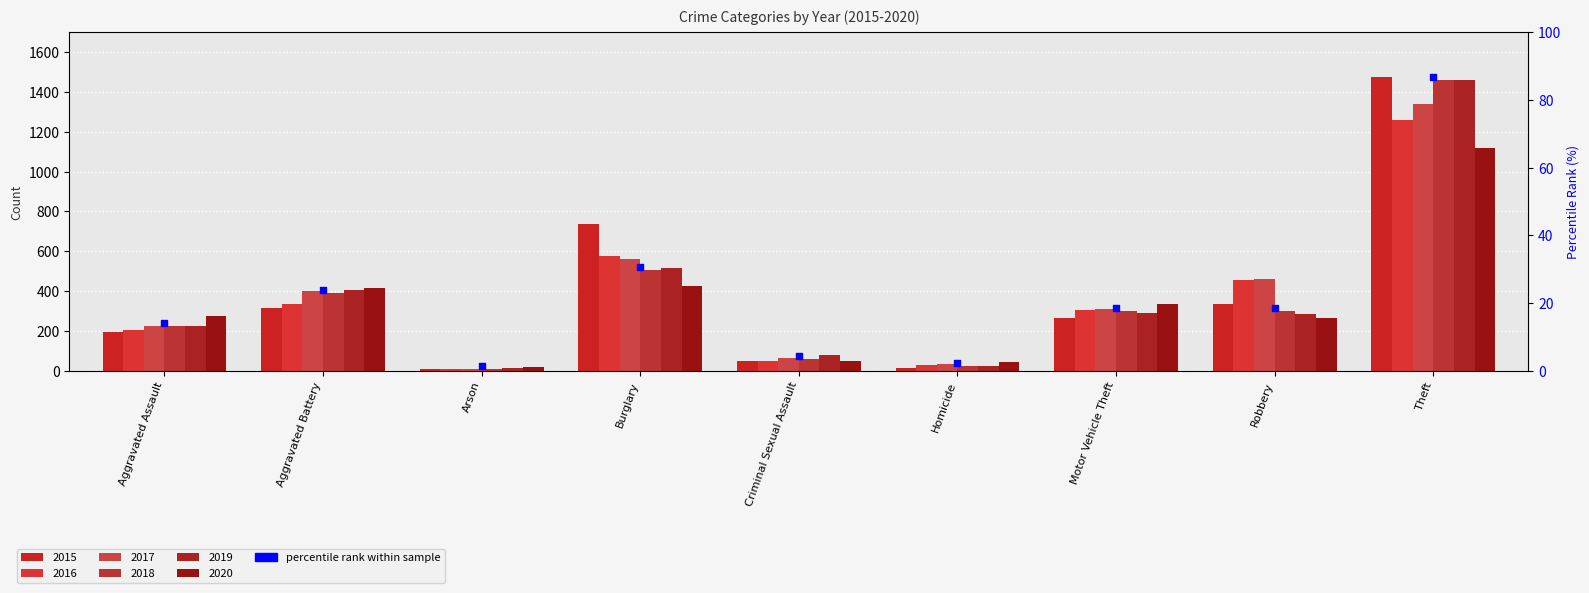

What is the total value across all series at Burglary?

3324